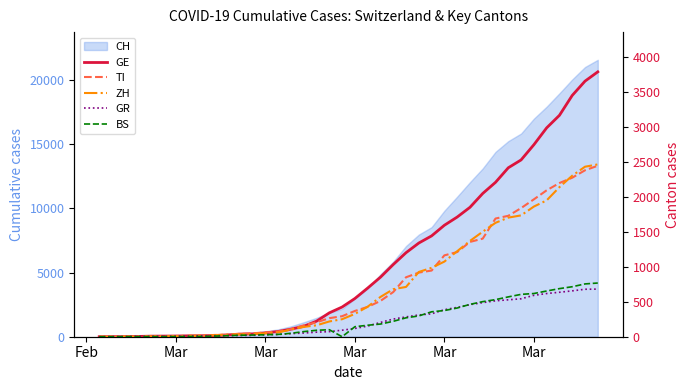

Between which two adjacent categories do ZH and TI first intersect?

Mar and Mar